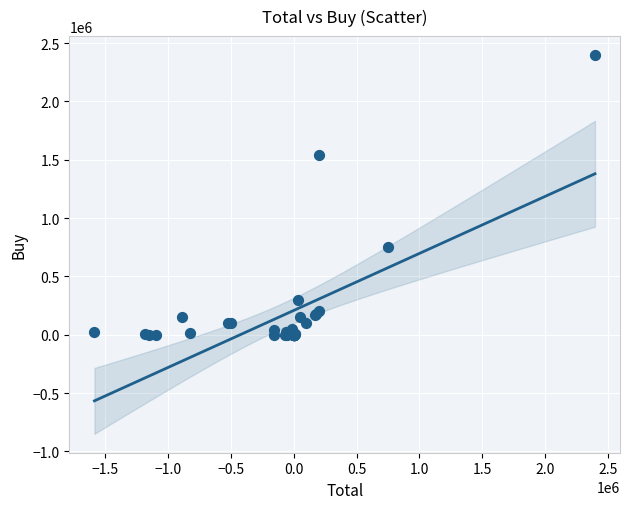

What Y value in the scatter plot is closest to 1199000?

1537000